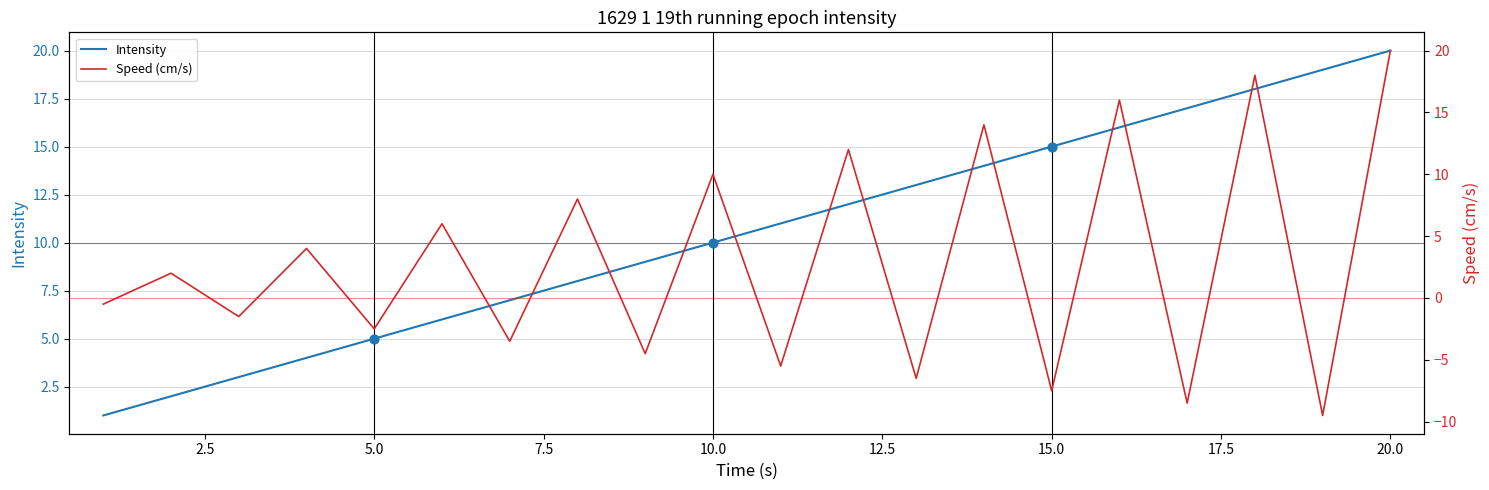

Which series contains the highest Y value?

Intensity